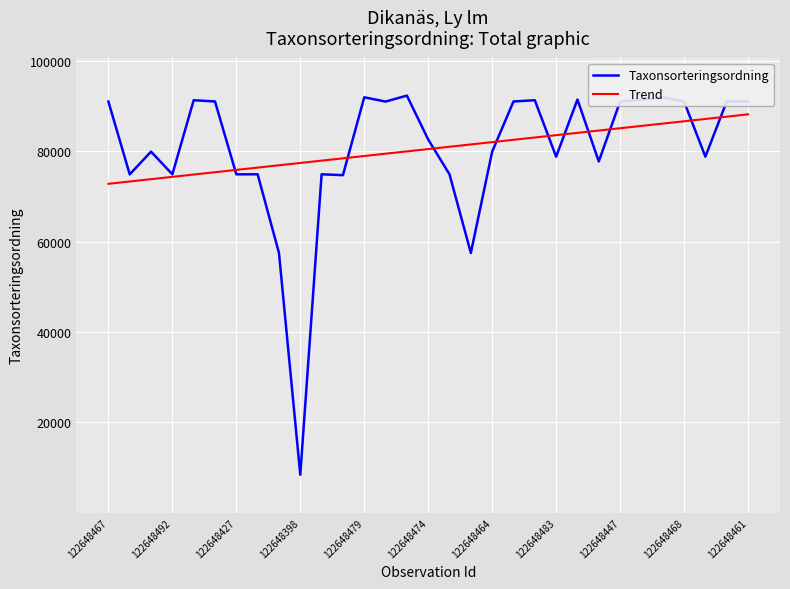

What is the greatest value displayed?

92266.0